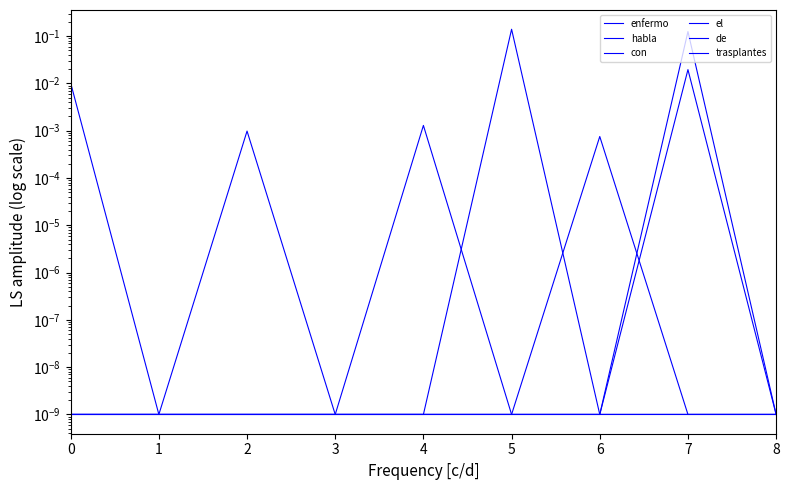

The habla series shows 0.0 at 3. True or false?

True